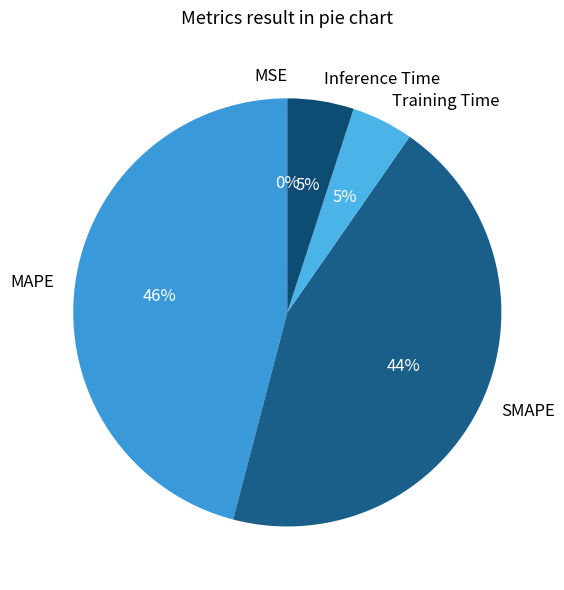

Combined, do Inference Time and Training Time account for over 50%?

No